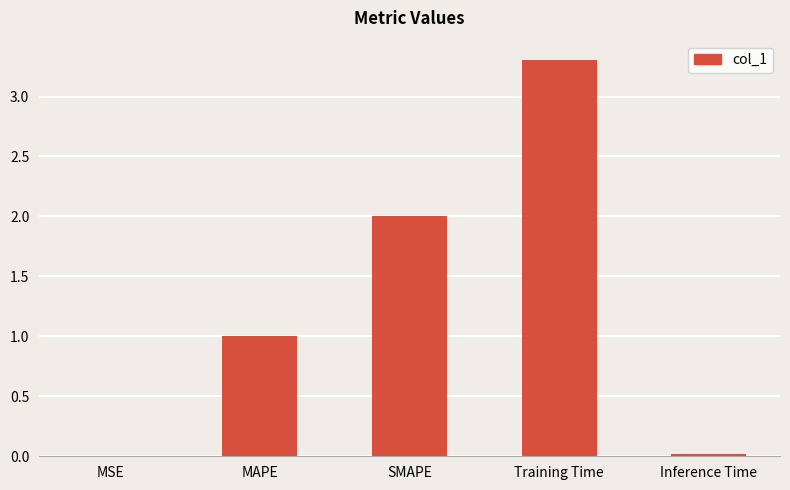

How many categories are shown in the chart?

5